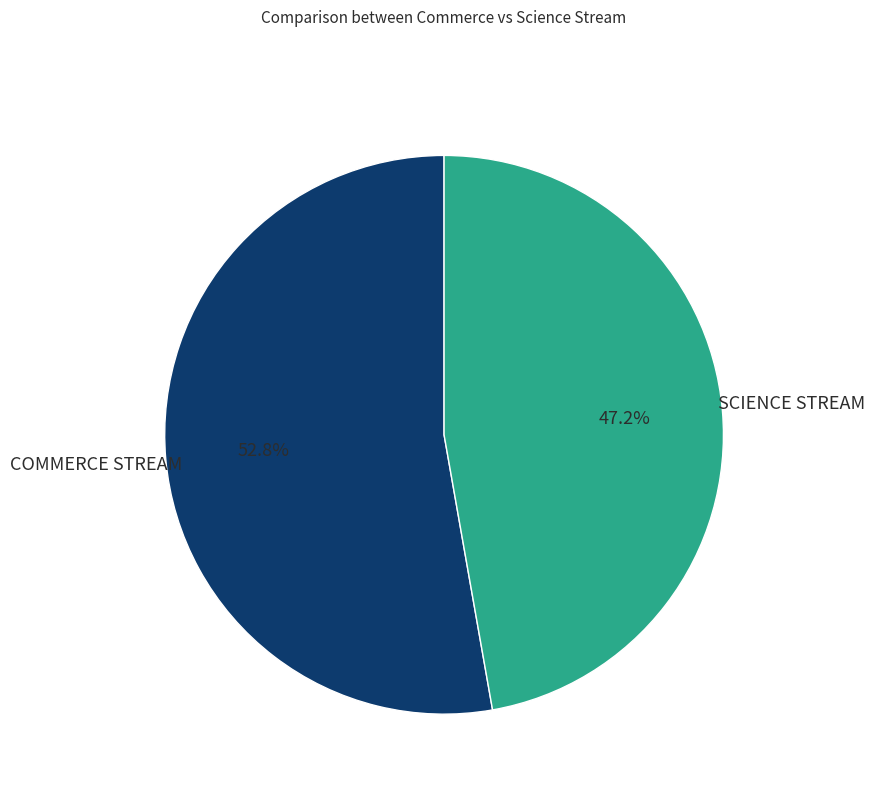

To the nearest percent, what is the difference between the largest and smallest slice percentages?

6%